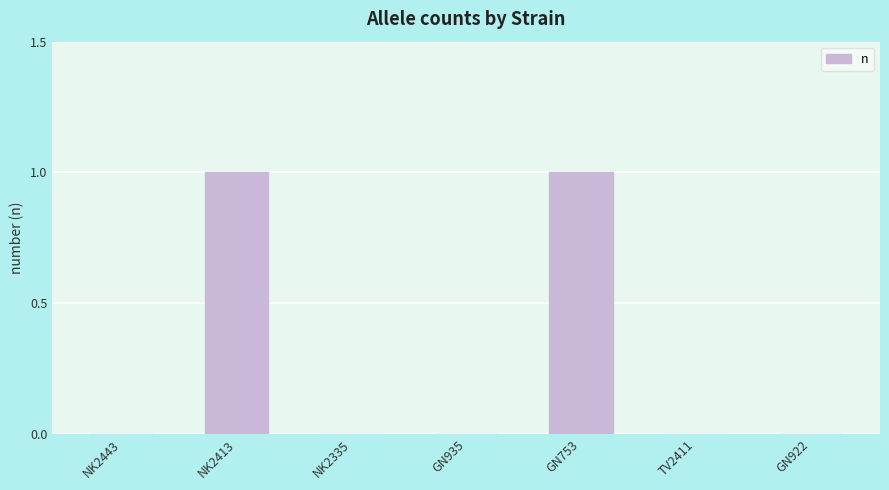

The value at NK2335 is 0. True or false?

True